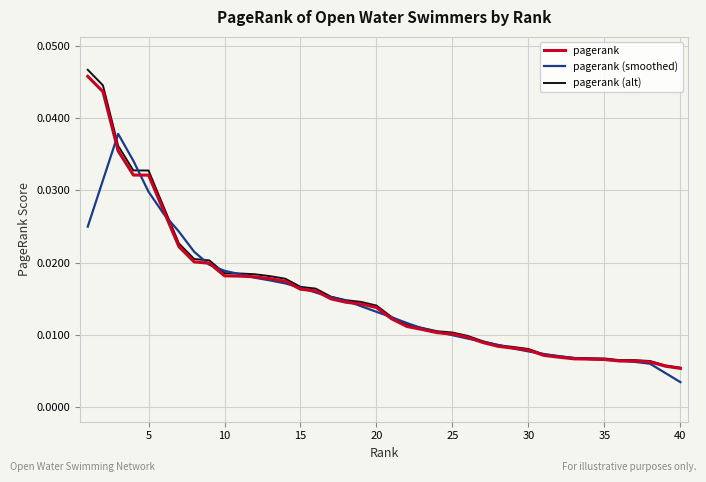

Which series has the largest range (max minus min)?

pagerank (alt)